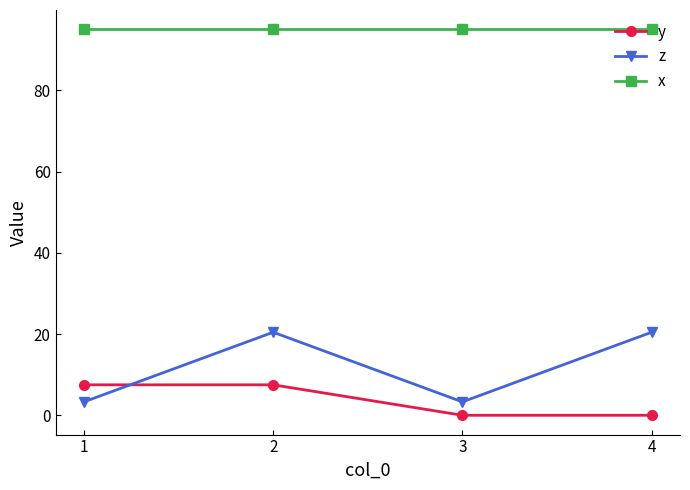

What is the total value across all series at 4?

115.4